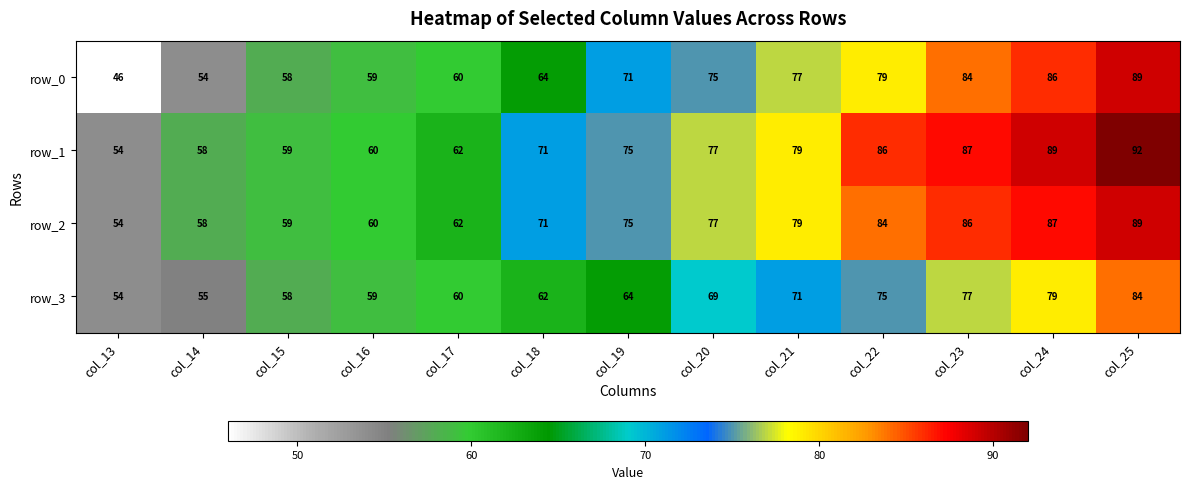

What is the approximate value of row_1 at col_14, to the nearest 5?

60